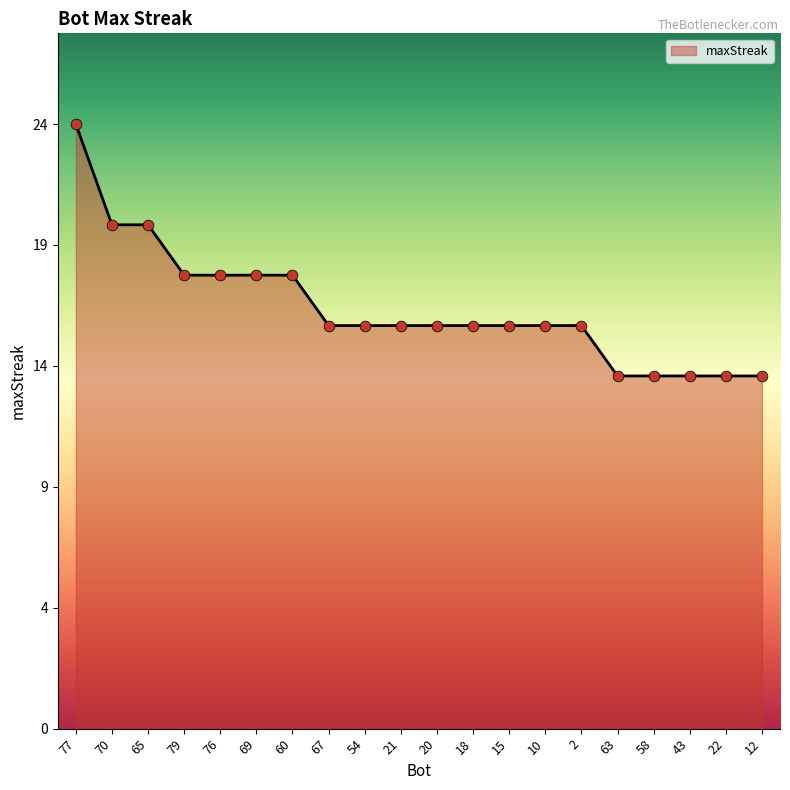

Between 18 and 20, which is larger?

18